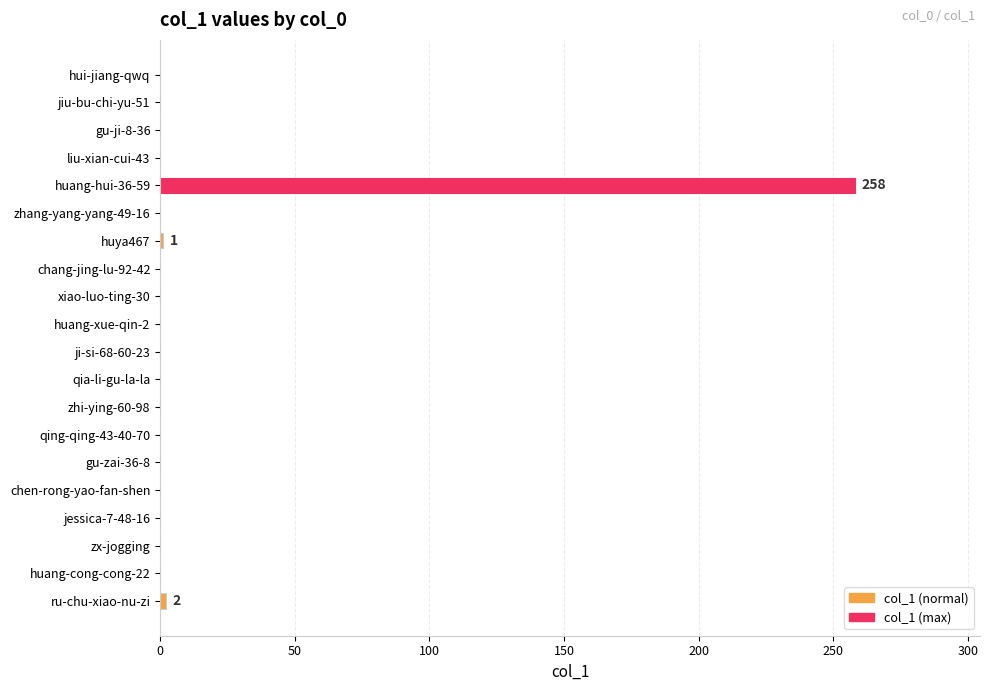

How many series are shown in this chart?

1